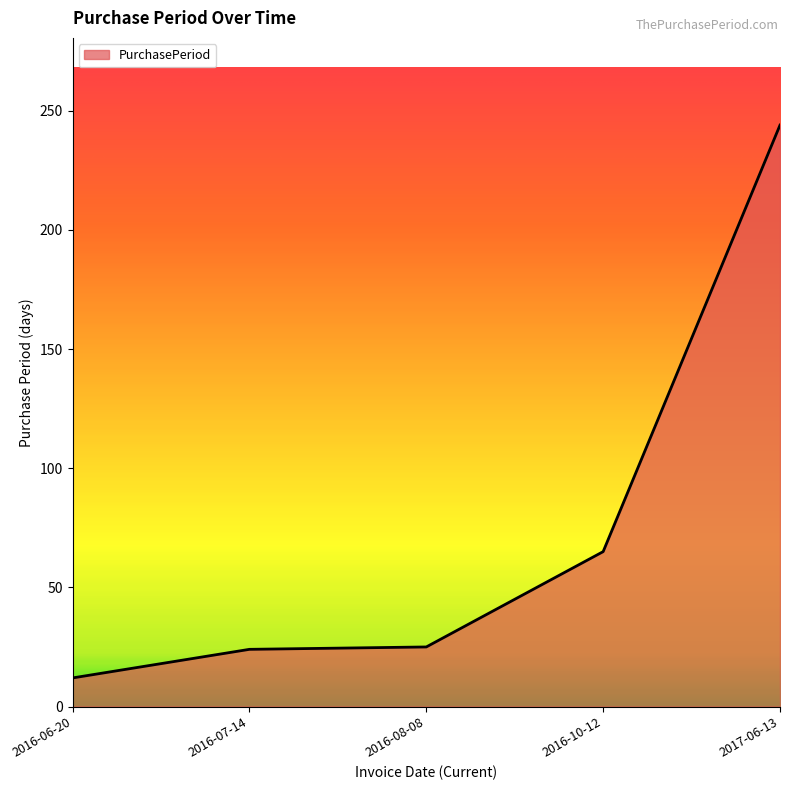

How many distinct data groups are displayed?

1